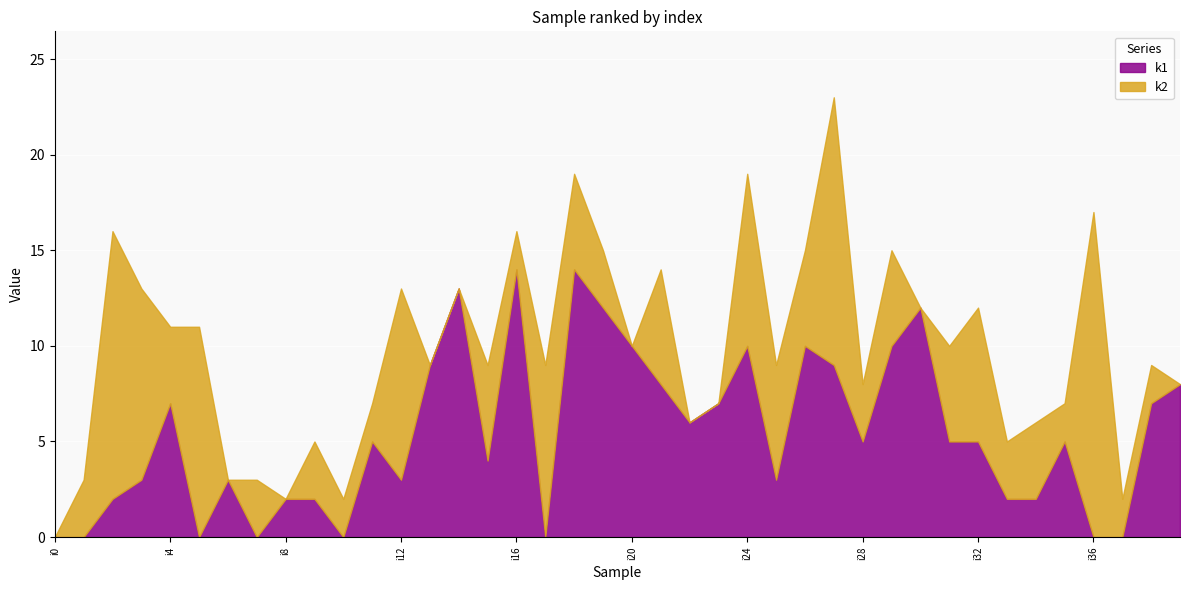

Reading left to right, list all the values displayed in this chart.

k1: 0	0	2	3	7	0	3	0	2	2	0	5	3	9	13	4	14	0	14	12	10	8	6	7	10	3	10	9	5	10	12	5	5	2	2	5	0	0	7	8
k2: 0	3	14	10	4	11	0	3	0	3	2	2	10	0	0	5	2	9	5	3	0	6	0	0	9	6	5	14	3	5	0	5	7	3	4	2	17	2	2	0